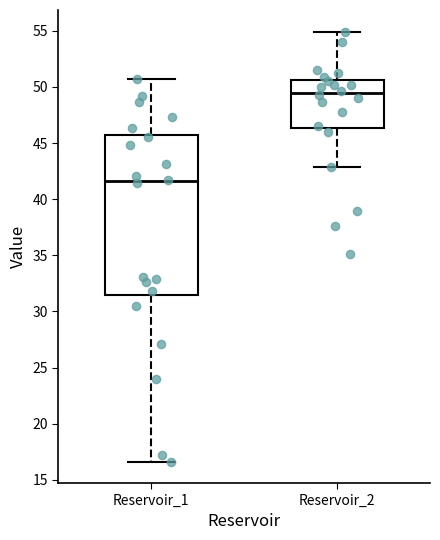

Reading left to right, transcribe this box plot: for each box, give where its median line is, the range the box spans, and where its two whiskers end, as read against the y-axis. The values are not printed on the chart, so give them approximately, as read against the axis.

Reservoir_1: median 41.5, box 31.5 to 45.5, whiskers 16.5 to 50.5
Reservoir_2: median 49.5, box 46.5 to 50.5, whiskers 43.0 to 55.0